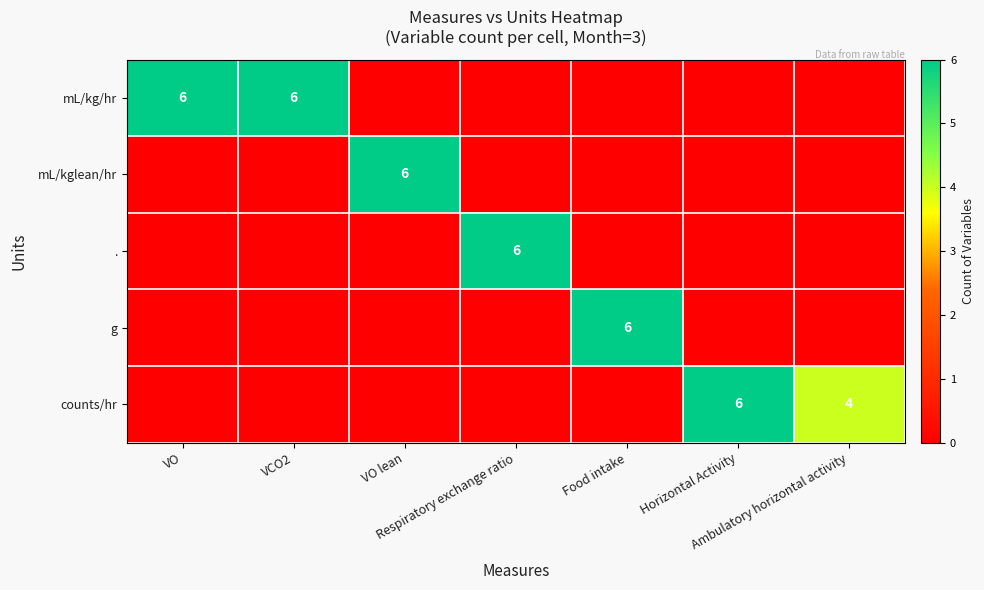

Between VCO2 and Horizontal Activity, which series saw the biggest shift?

mL/kg/hr